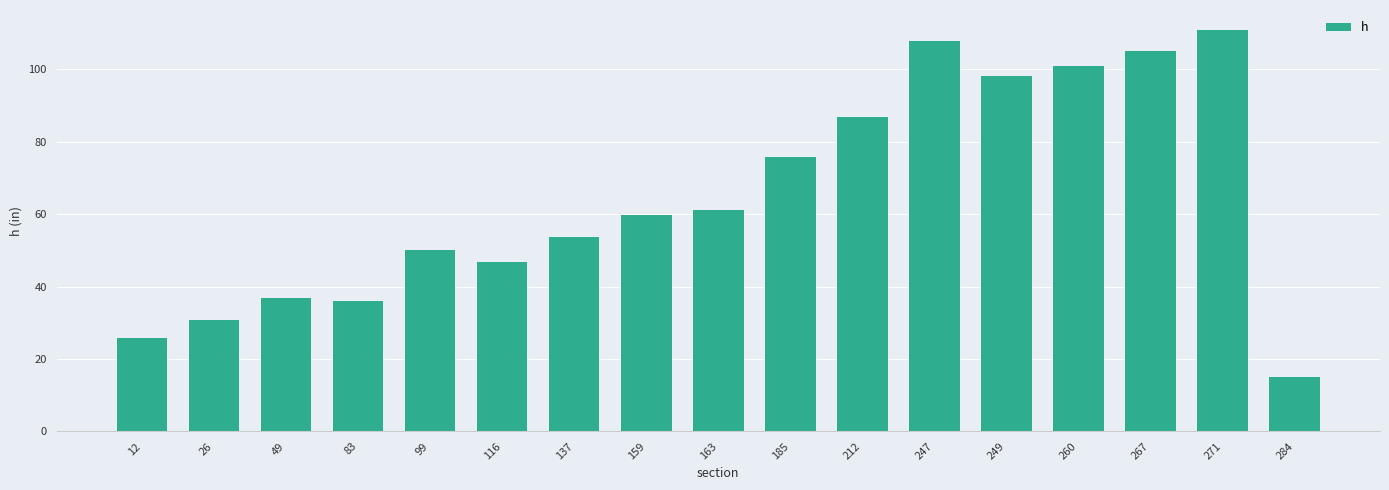

What is the value of the 2nd bar from the left?

30.9